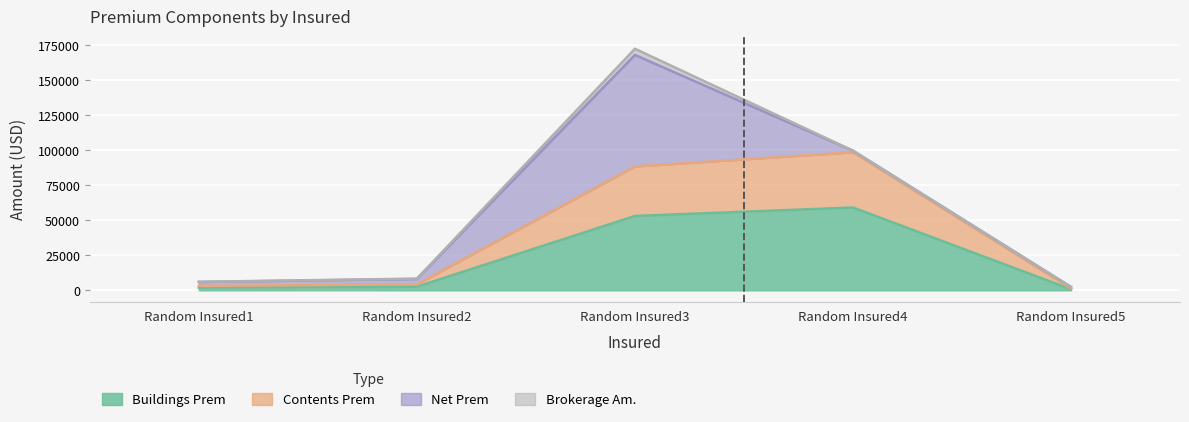

The value of Contents Prem at Random Insured2 is 1222.7. True or false?

False